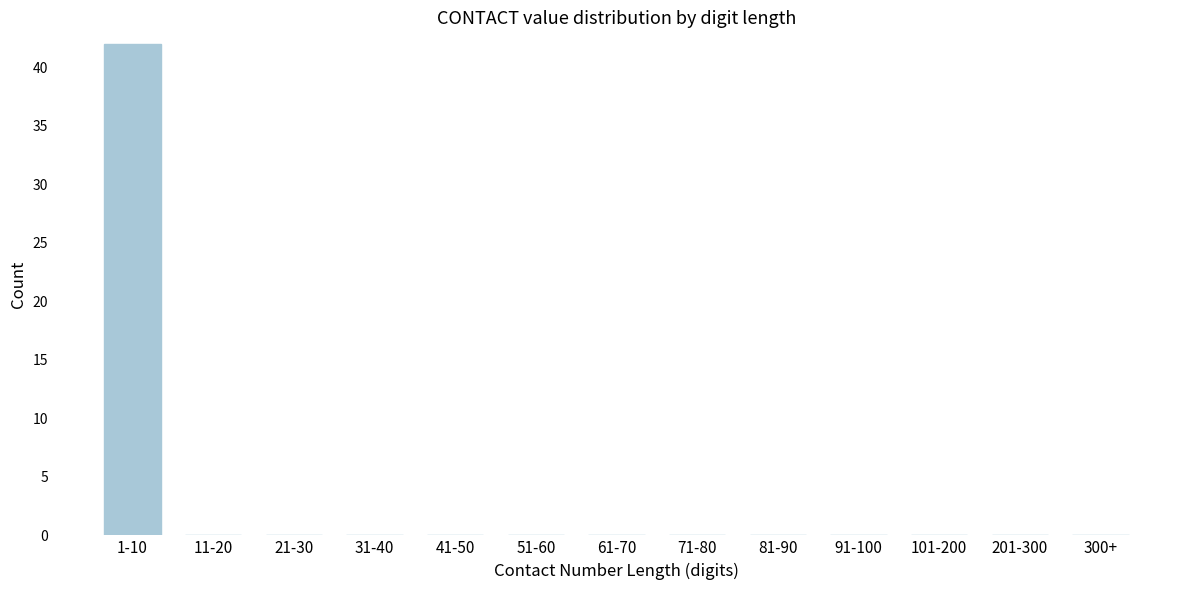

Reading left to right, what are all the values shown in this chart?

1-10=42	11-20=0	21-30=0	31-40=0	41-50=0	51-60=0	61-70=0	71-80=0	81-90=0	91-100=0	101-200=0	201-300=0	300+=0